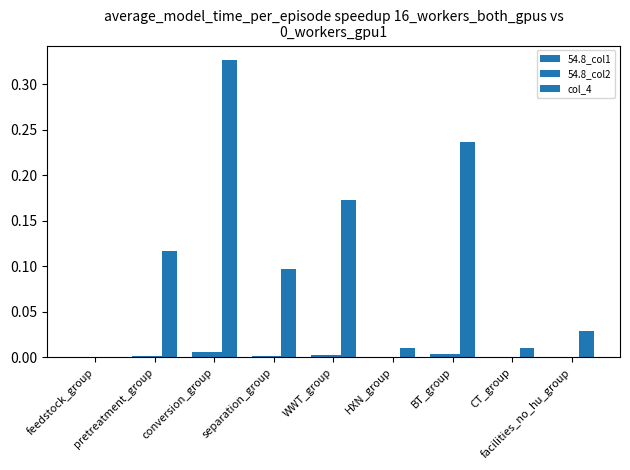

What position from the left is separation_group?

4